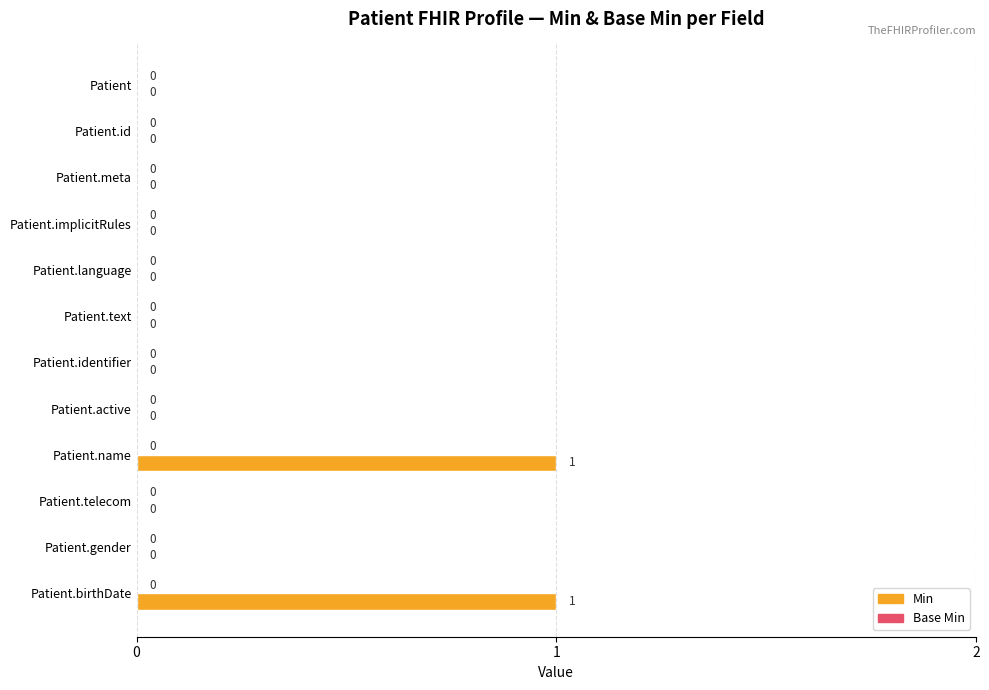

The value at Patient.implicitRules is -1. True or false?

False